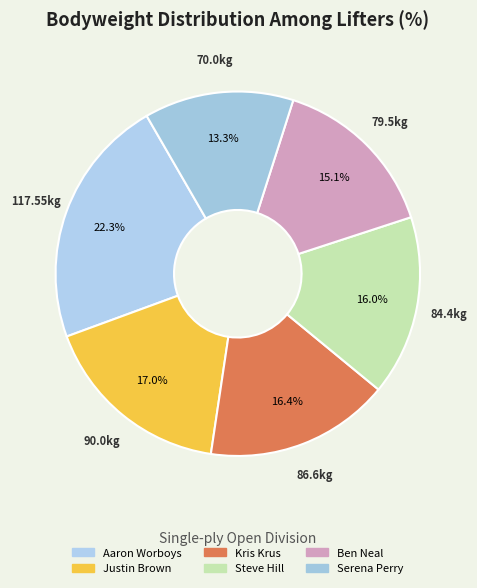

Is it true that Kris Krus is 16% of the pie?

True